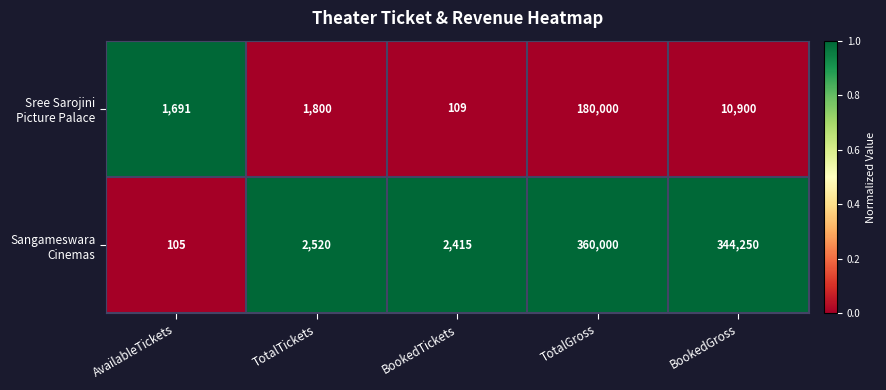

Count the number of data series in this chart.

2